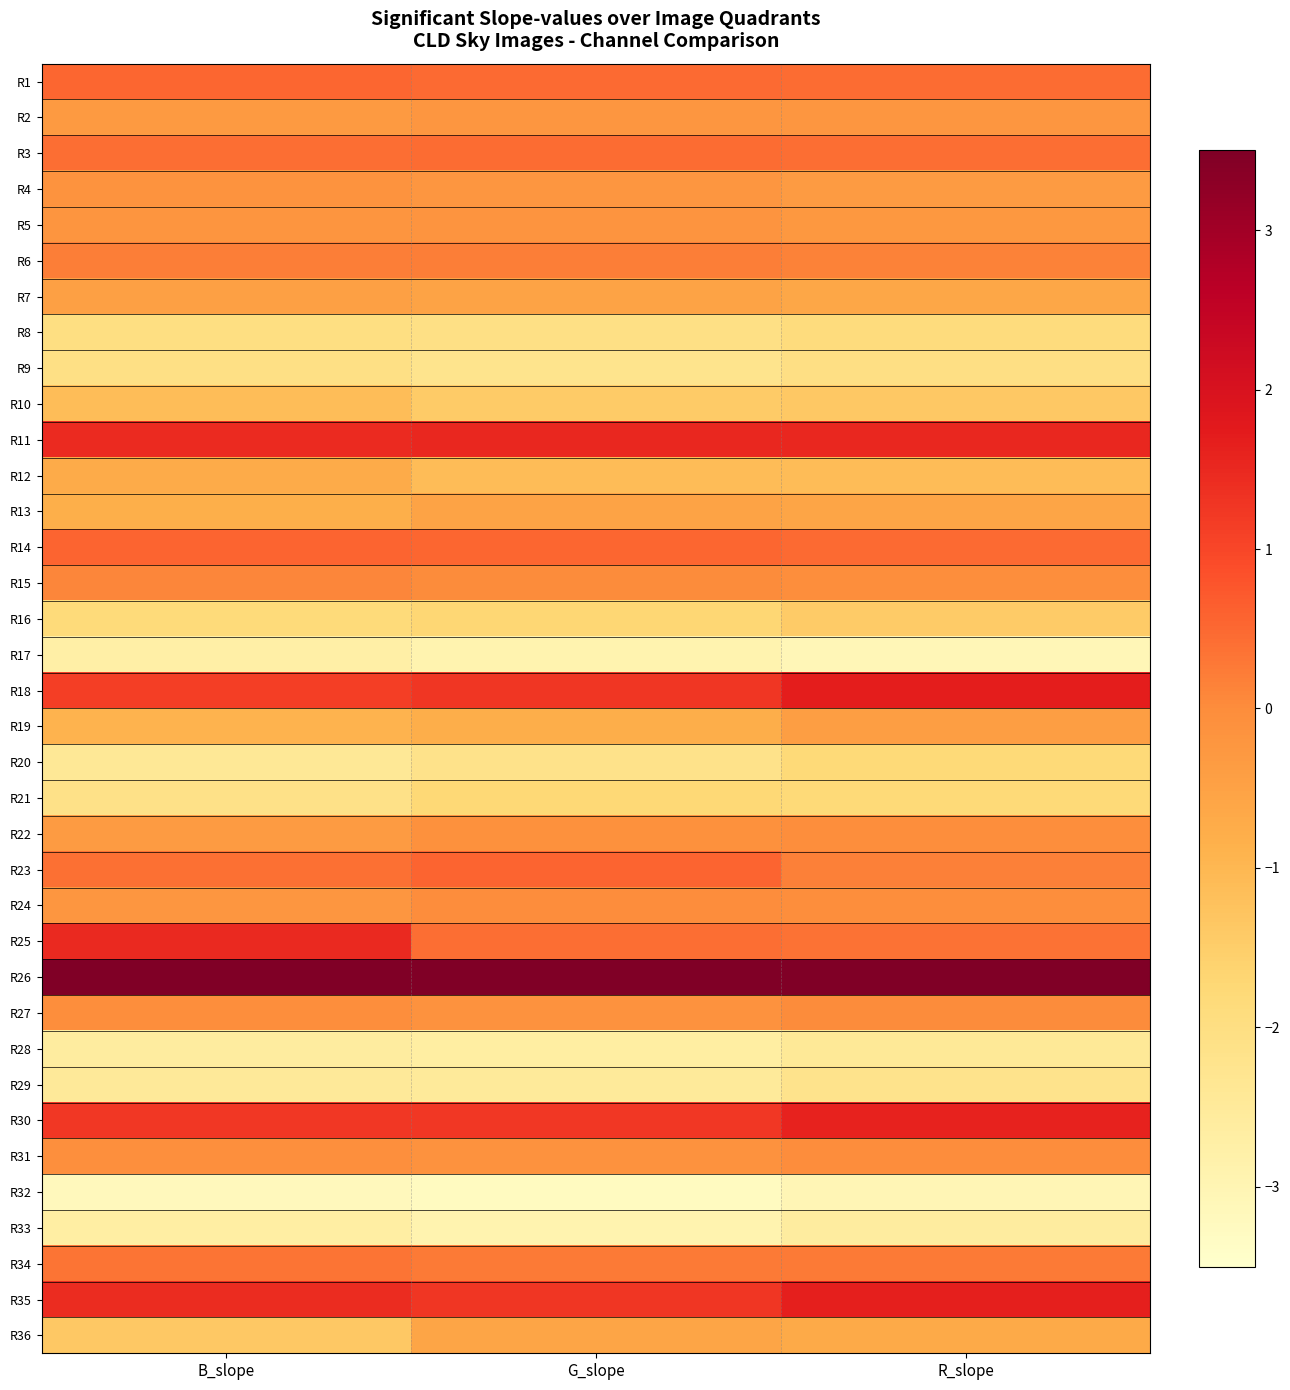

Reading right to left, extract all data points from this chart.

R1: R_slope=0.5	G_slope=0.5	B_slope=0.5
R2: R_slope=-0.2	G_slope=-0.2	B_slope=-0.3
R3: R_slope=0.4	G_slope=0.5	B_slope=0.4
R4: R_slope=-0.4	G_slope=-0.2	B_slope=-0.2
R5: R_slope=-0.3	G_slope=-0.2	B_slope=-0.2
R6: R_slope=0.1	G_slope=0.2	B_slope=0.2
R7: R_slope=-0.6	G_slope=-0.5	B_slope=-0.5
R8: R_slope=-1.9	G_slope=-2.1	B_slope=-2.0
R9: R_slope=-2.0	G_slope=-2.2	B_slope=-2.1
R10: R_slope=-1.4	G_slope=-1.4	B_slope=-1.1
R11: R_slope=1.5	G_slope=1.5	B_slope=1.5
R12: R_slope=-1.1	G_slope=-1.1	B_slope=-0.7
R13: R_slope=-0.6	G_slope=-0.5	B_slope=-0.8
R14: R_slope=0.5	G_slope=0.5	B_slope=0.6
R15: R_slope=-0.0	G_slope=0.0	B_slope=0.1
R16: R_slope=-1.4	G_slope=-1.7	B_slope=-1.9
R17: R_slope=-3.1	G_slope=-2.9	B_slope=-2.7
R18: R_slope=1.7	G_slope=1.3	B_slope=1.1
R19: R_slope=-0.4	G_slope=-0.8	B_slope=-0.9
R20: R_slope=-1.8	G_slope=-2.2	B_slope=-2.4
R21: R_slope=-1.8	G_slope=-1.8	B_slope=-2.1
R22: R_slope=-0.0	G_slope=-0.1	B_slope=-0.3
R23: R_slope=0.2	G_slope=0.6	B_slope=0.4
R24: R_slope=-0.0	G_slope=-0.0	B_slope=-0.2
R25: R_slope=0.4	G_slope=0.4	B_slope=1.5
R26: R_slope=4.2	G_slope=3.7	B_slope=3.6
R27: R_slope=0.0	G_slope=-0.1	B_slope=-0.0
R28: R_slope=-2.4	G_slope=-2.7	B_slope=-2.6
R29: R_slope=-2.2	G_slope=-2.5	B_slope=-2.5
R30: R_slope=1.6	G_slope=1.2	B_slope=1.2
R31: R_slope=-0.0	G_slope=-0.1	B_slope=-0.1
R32: R_slope=-3.1	G_slope=-3.3	B_slope=-3.2
R33: R_slope=-2.6	G_slope=-2.9	B_slope=-2.7
R34: R_slope=0.3	G_slope=0.2	B_slope=0.4
R35: R_slope=1.7	G_slope=1.3	B_slope=1.4
R36: R_slope=-0.7	G_slope=-0.6	B_slope=-1.4